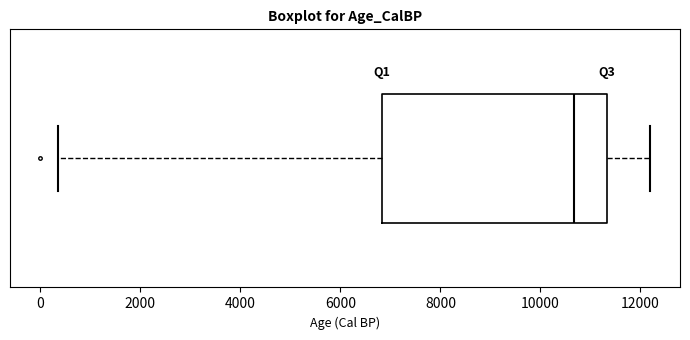

Read this box plot against the x-axis: the position of the median line, the range covered by the box, and the ends of both whiskers. The values are not printed on the chart, so give them approximately, as read against the axis.

median 10600, box 6800 to 11400, whiskers 400 to 12200